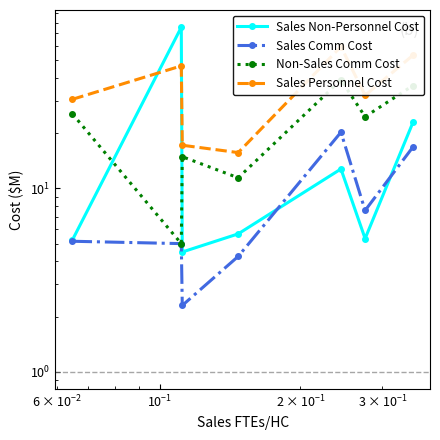

How many values in the Sales Comm Cost series are below 5?

2